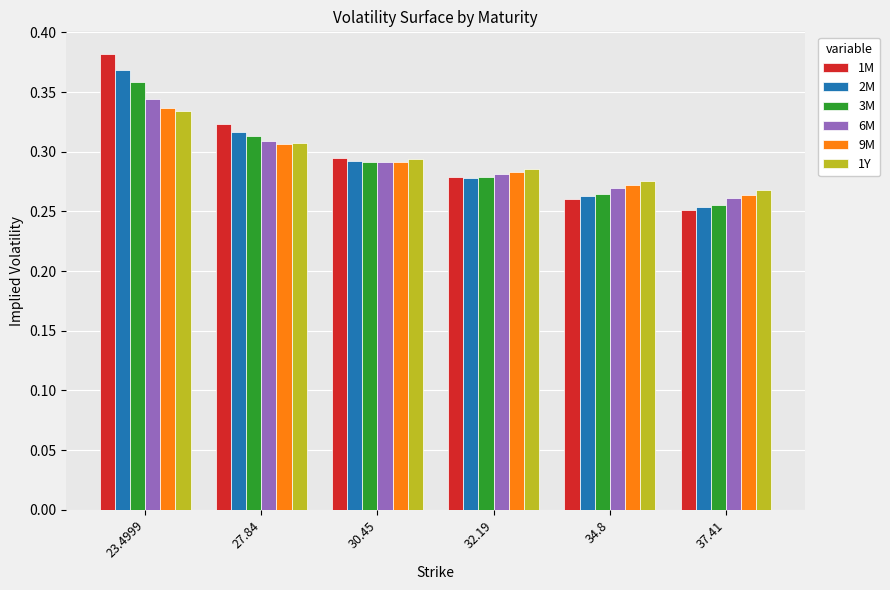

What is the sum of the 2M values at 27.84 and 32.19?

0.6